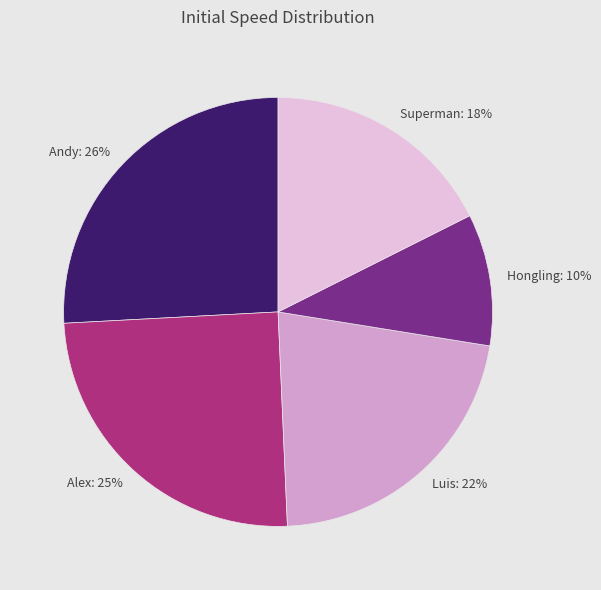

True or false: Hongling accounts for 10% of the total.

True